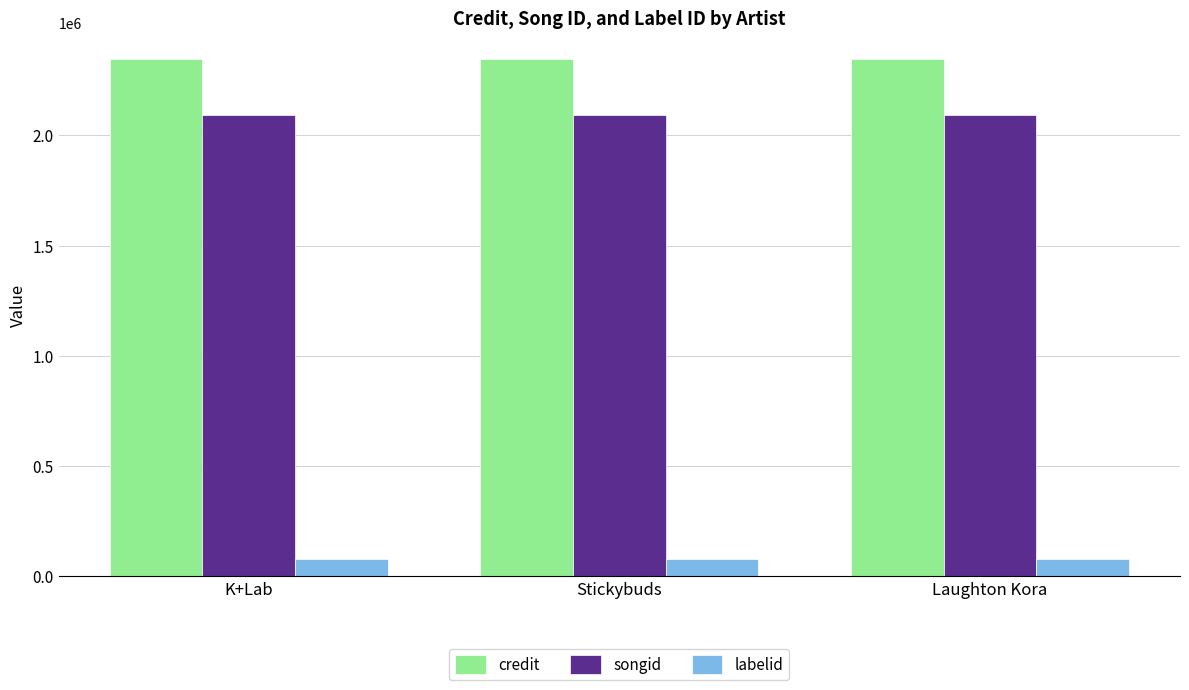

The value of labelid at Stickybuds is 76676. True or false?

True